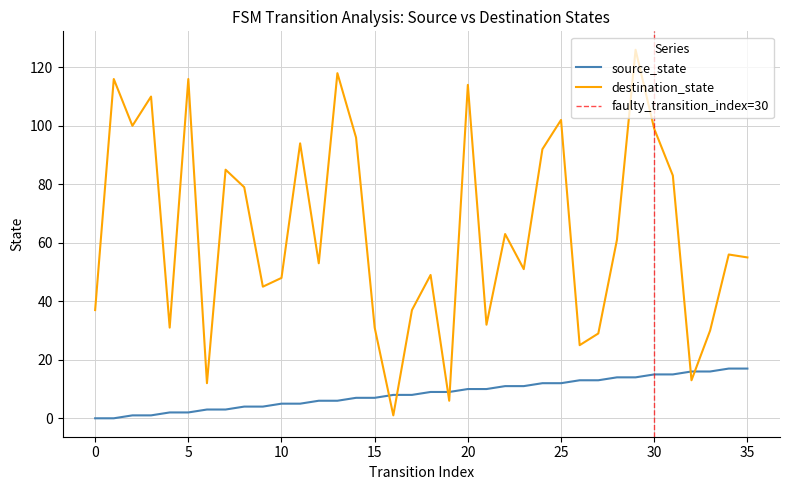

List the series in order of their overall mean, highest first.

destination_state, source_state